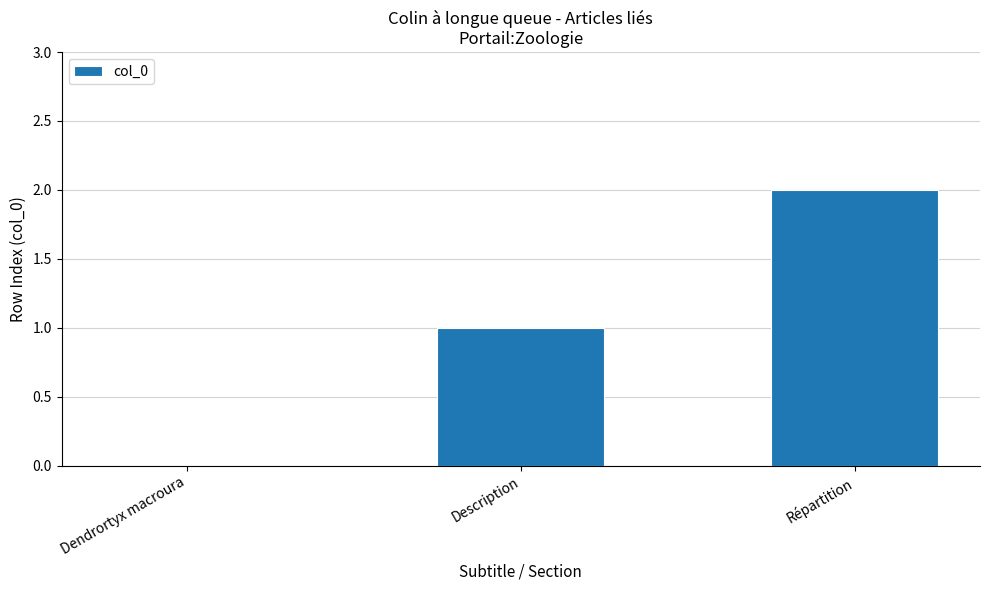

What is the difference between the values at Dendrortyx macroura and Répartition?

2